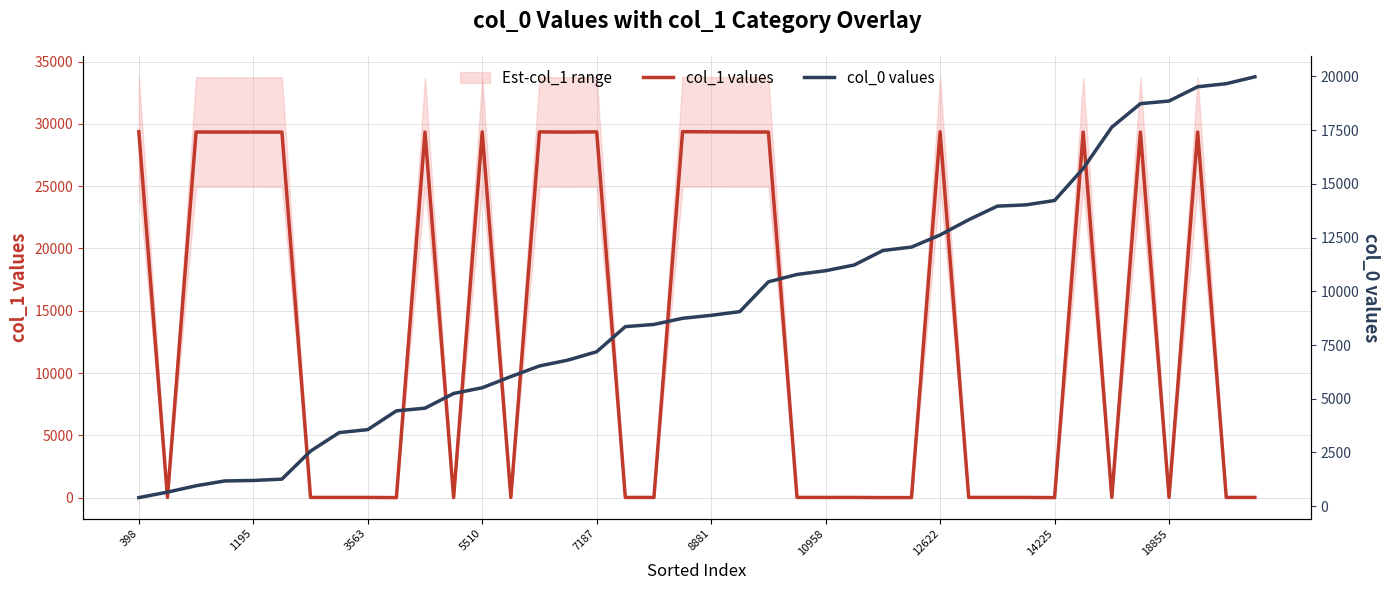

What is the minimum value shown in the chart?

1